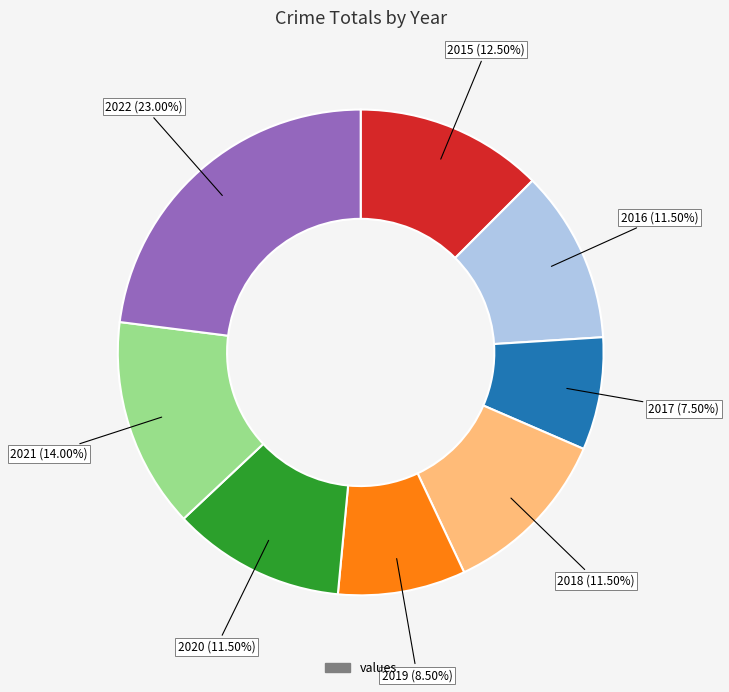

Is there a majority slice in this chart?

No